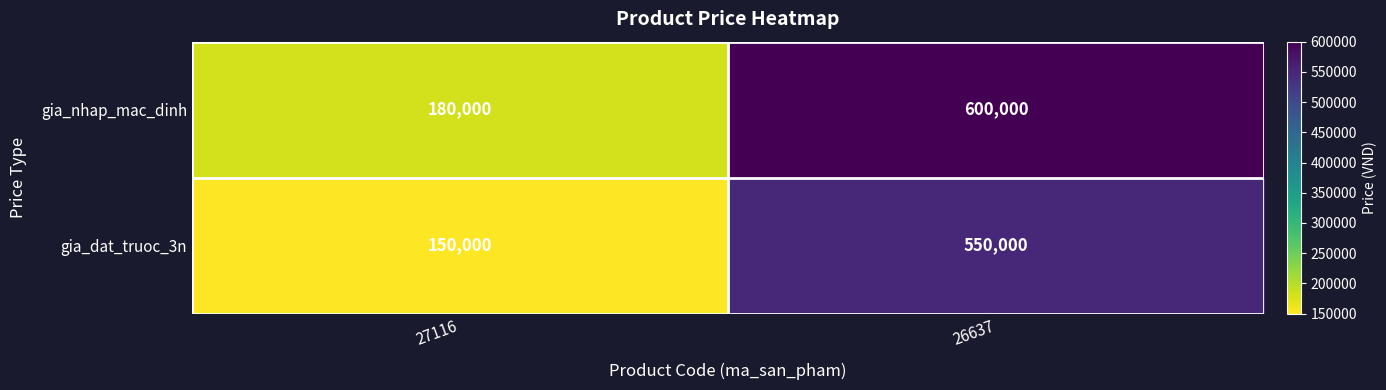

What is the average value of the gia_nhap_mac_dinh series?

390000